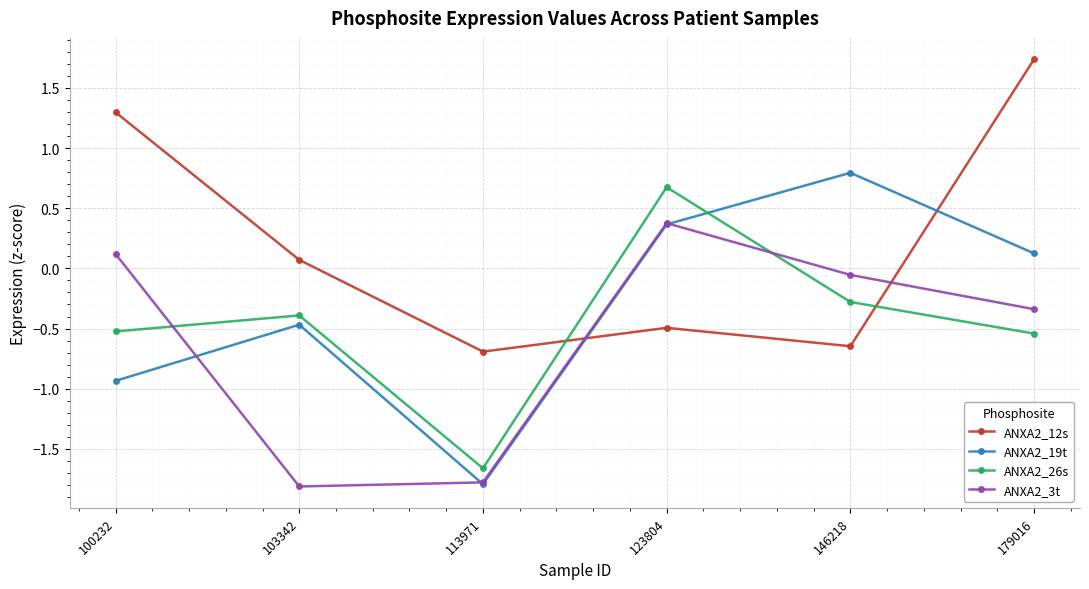

What is the greatest value displayed?

1.7